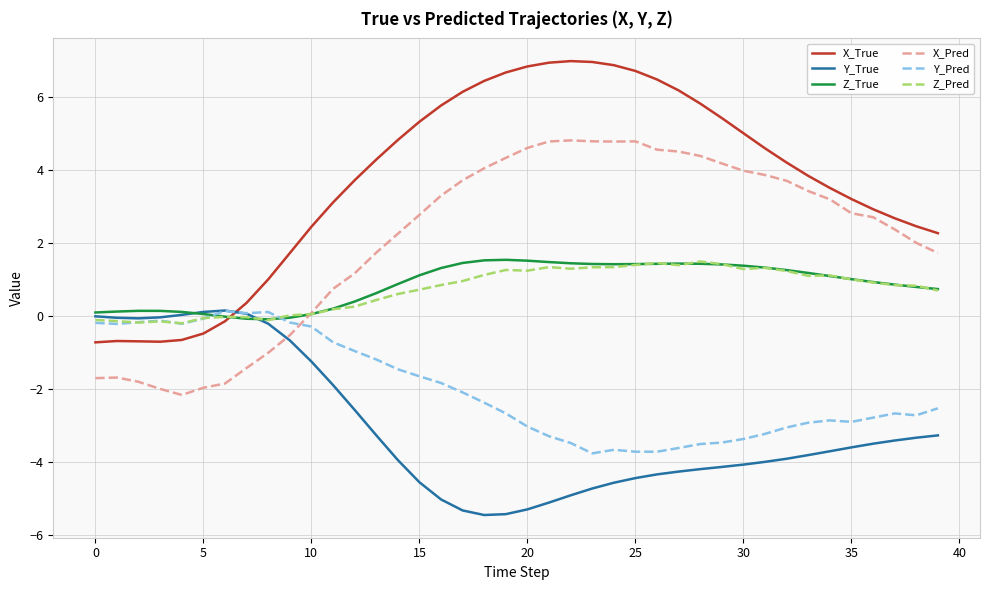

Which series has the largest range (max minus min)?

X_True